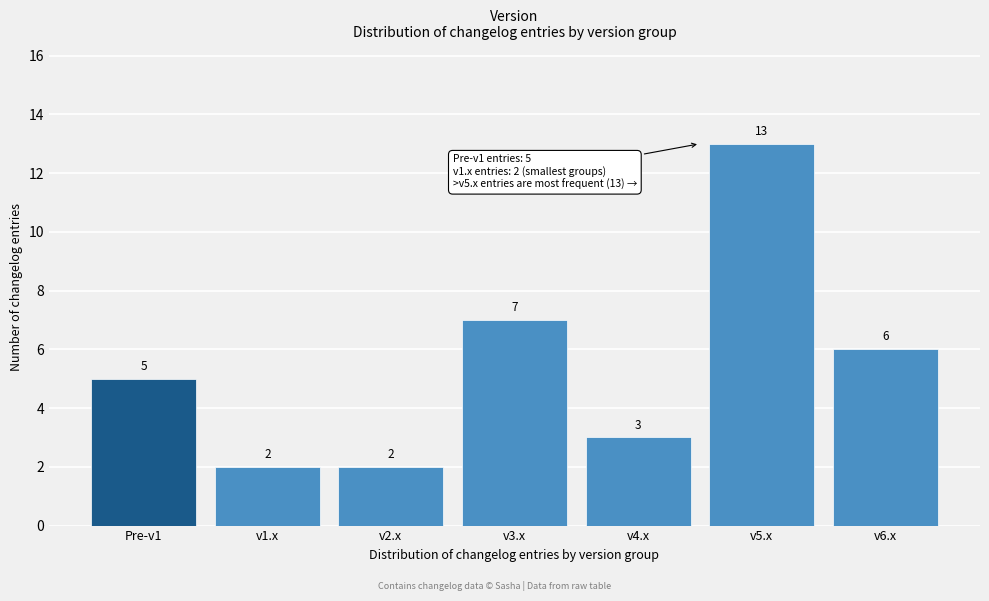

Reading right to left, extract all data points from this chart.

v6.x=6	v5.x=13	v4.x=3	v3.x=7	v2.x=2	v1.x=2	Pre-v1=5